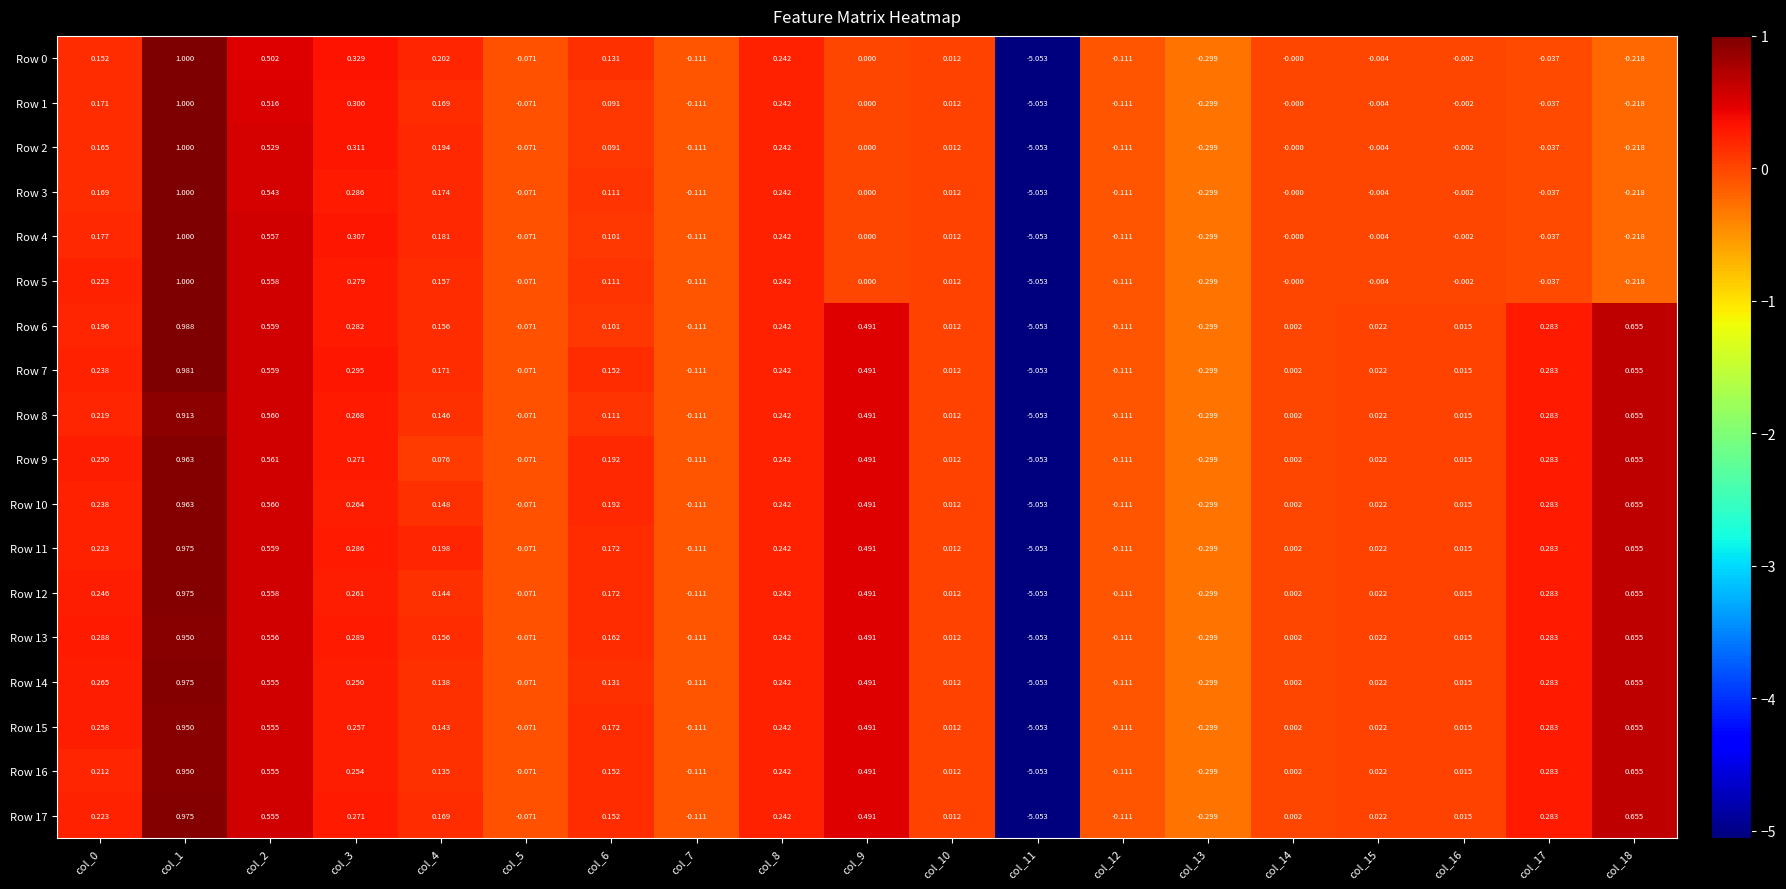

What is the greatest value displayed?

1.0